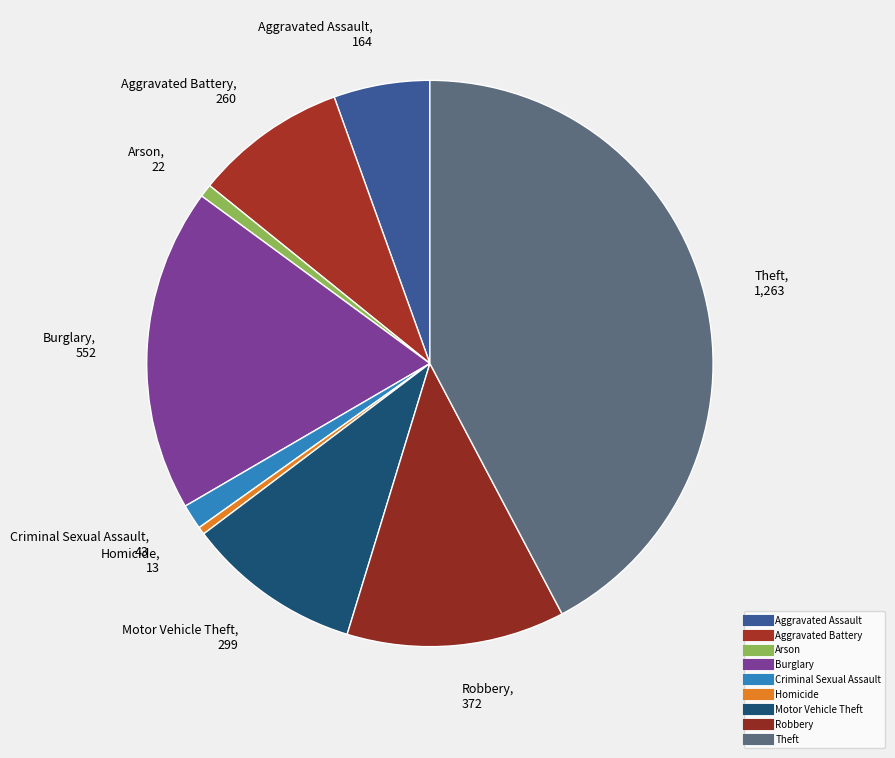

Rank the categories by value from highest to lowest.

Theft, Burglary, Robbery, Motor Vehicle Theft, Aggravated Battery, Aggravated Assault, Criminal Sexual Assault, Arson, Homicide